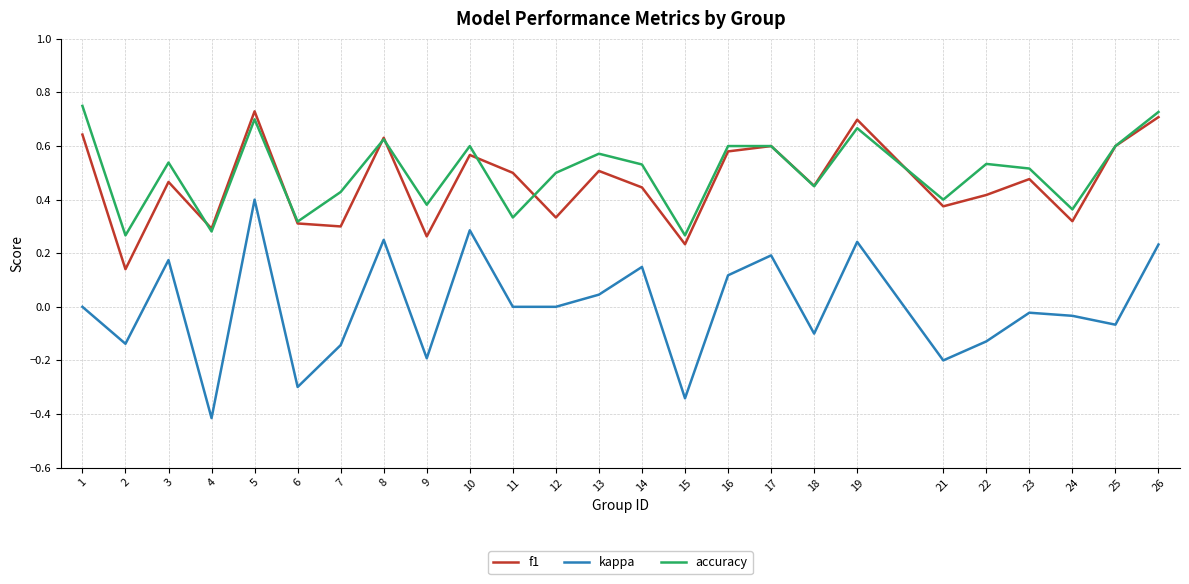

At which category is the sum across all series the highest?

5